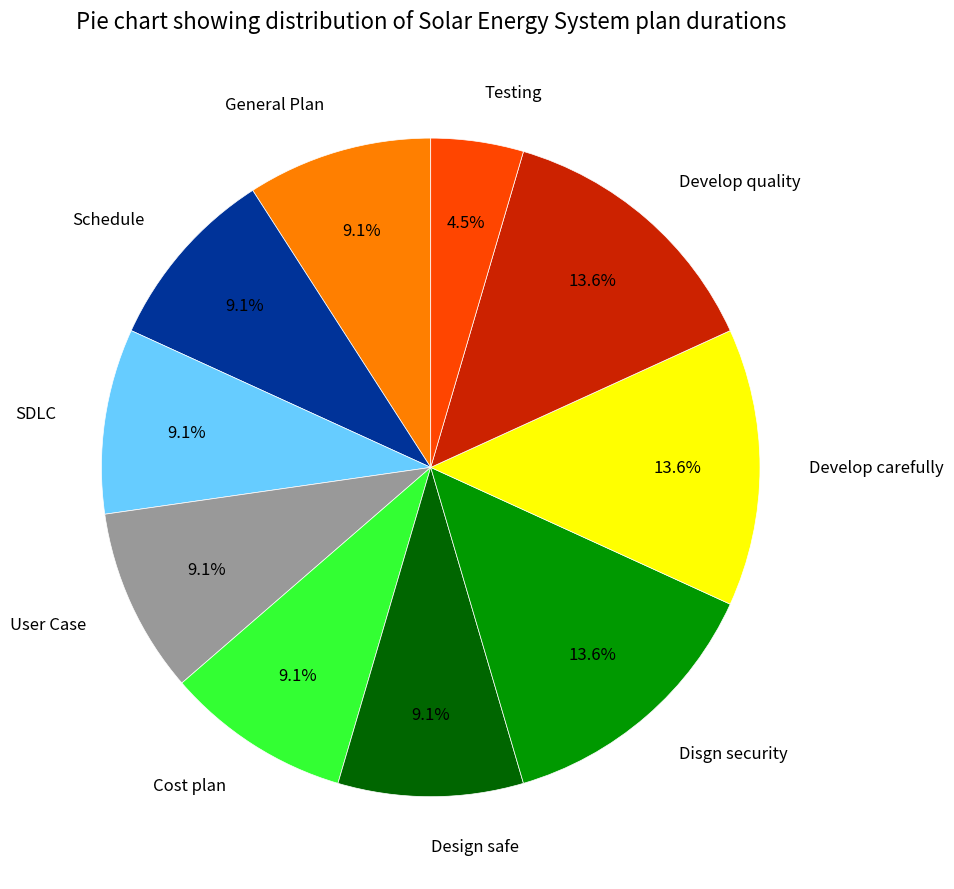

Is there a majority slice in this chart?

No